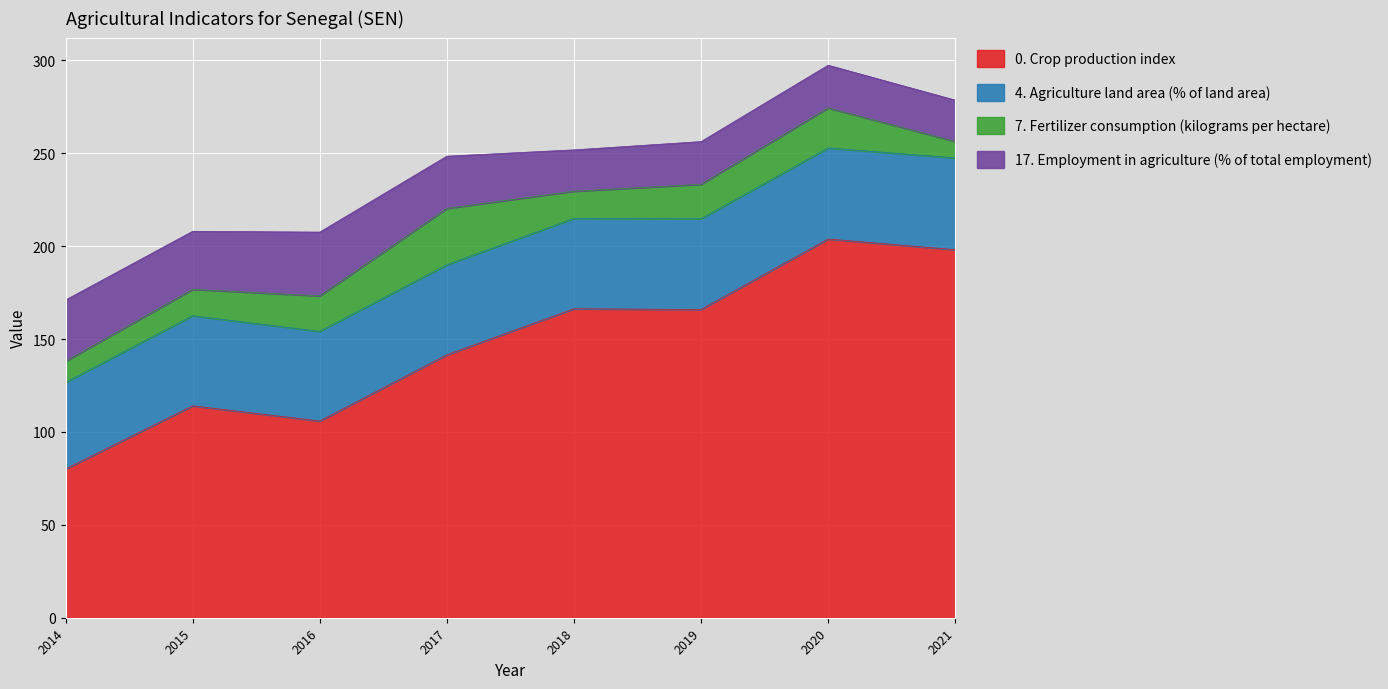

At which category is the sum across all series the highest?

2020